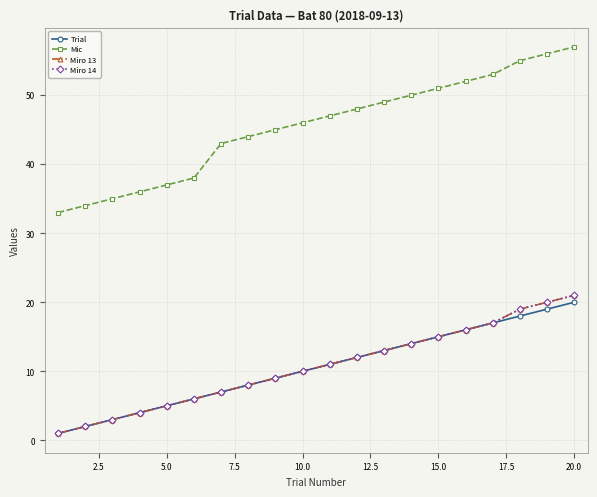

What is the maximum value shown in the chart?

57